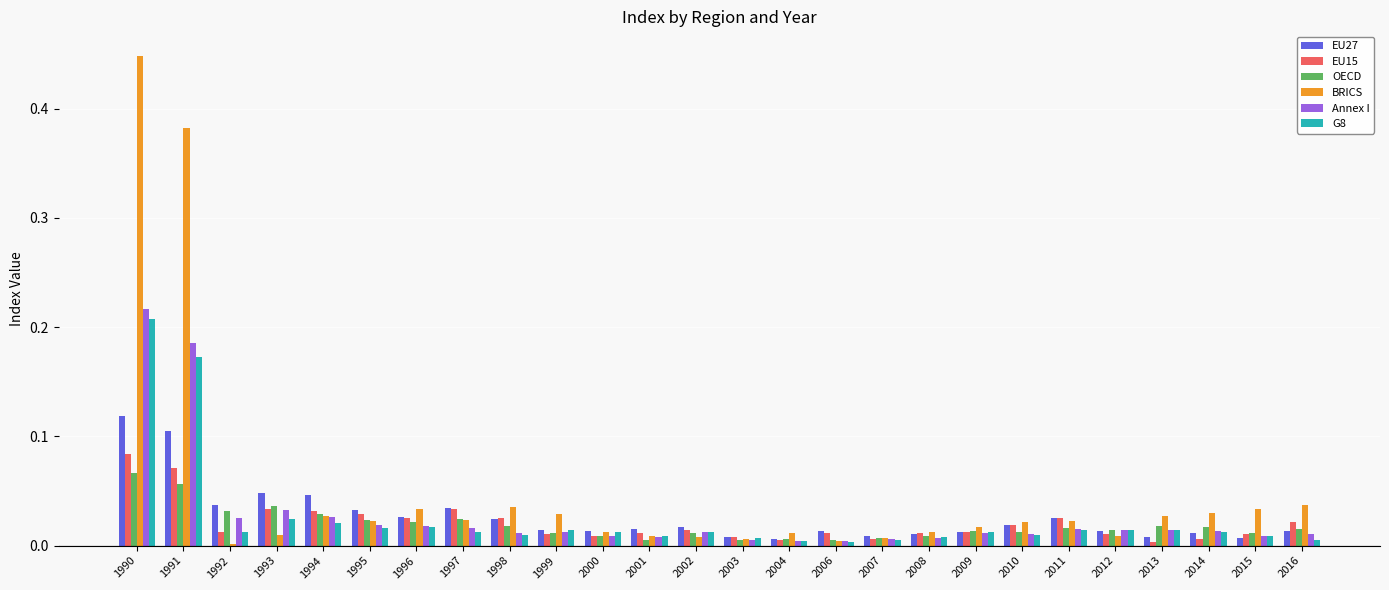

How many groups of bars are there?

26